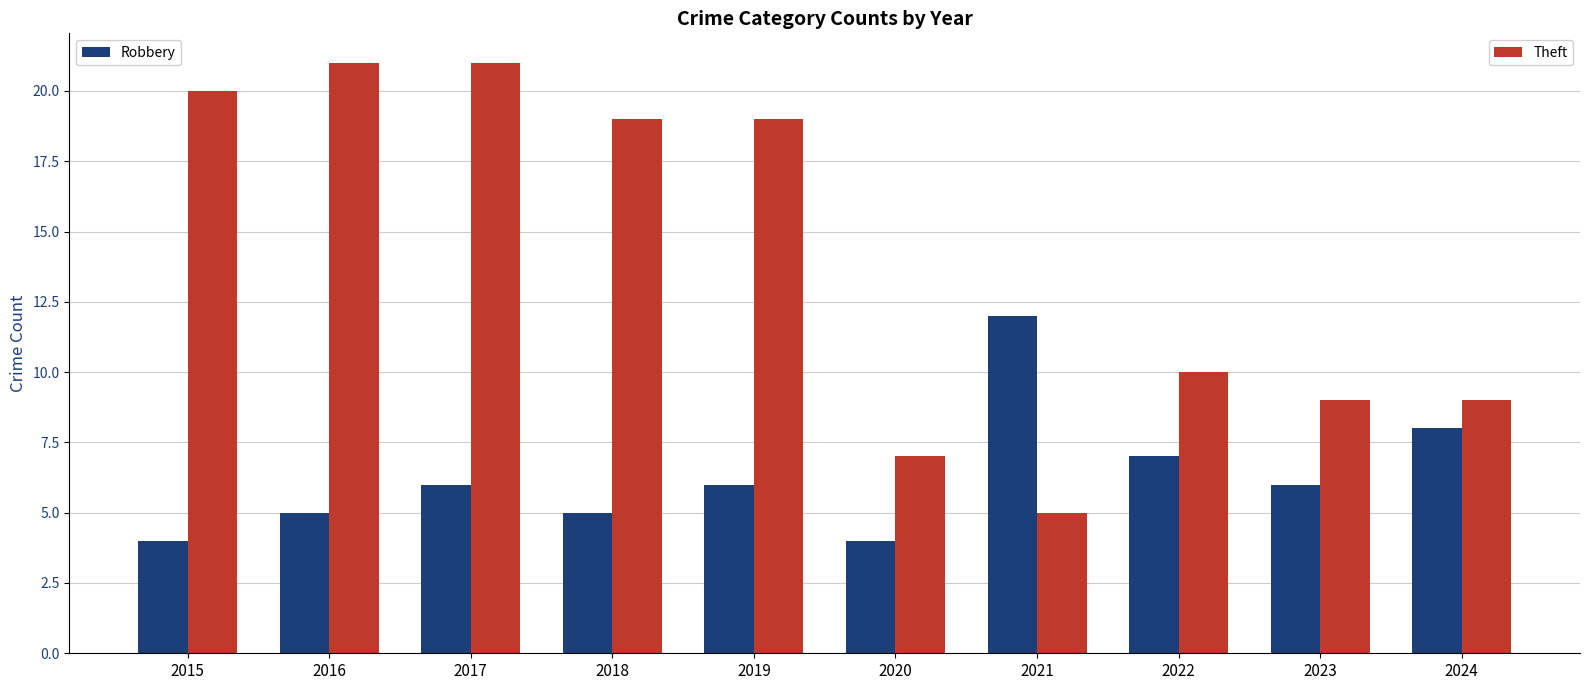

What is the spread (max minus min) of values at 2023?

3